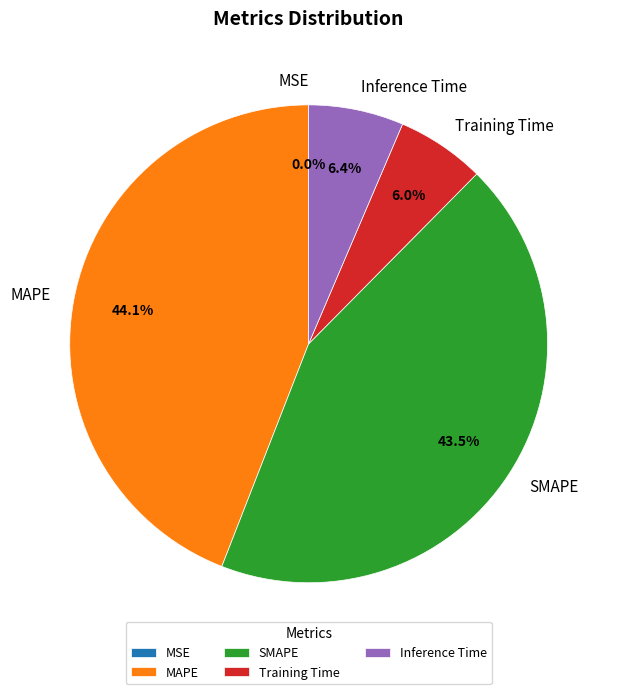

What is the ratio of the value at MAPE to the value at SMAPE?

1.0